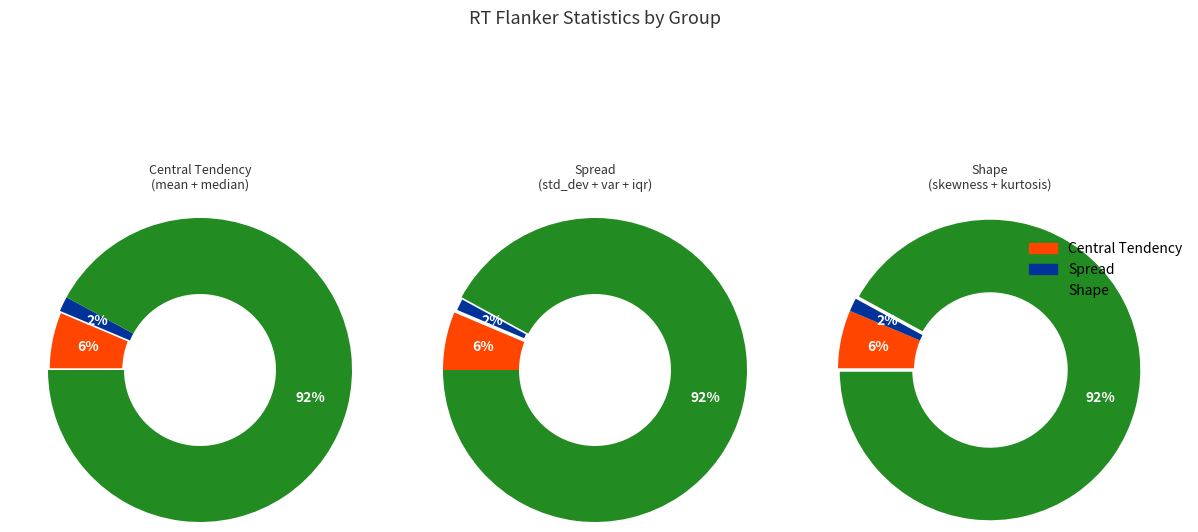

To the nearest percent, what is the difference between the variance and median slice percentages?

3%